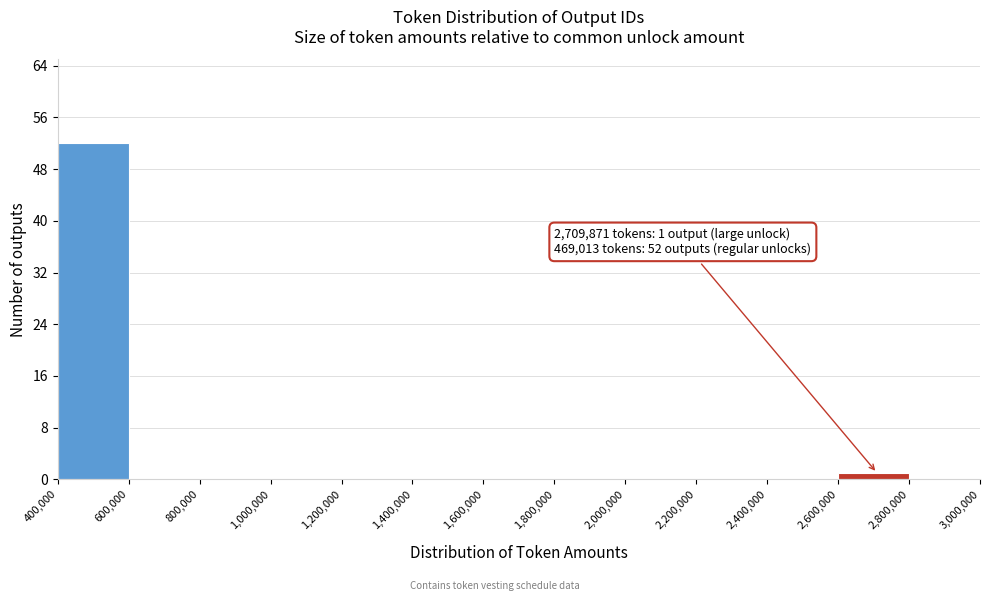

Which range on the x-axis has the tallest bar?

400,000 to 600,000